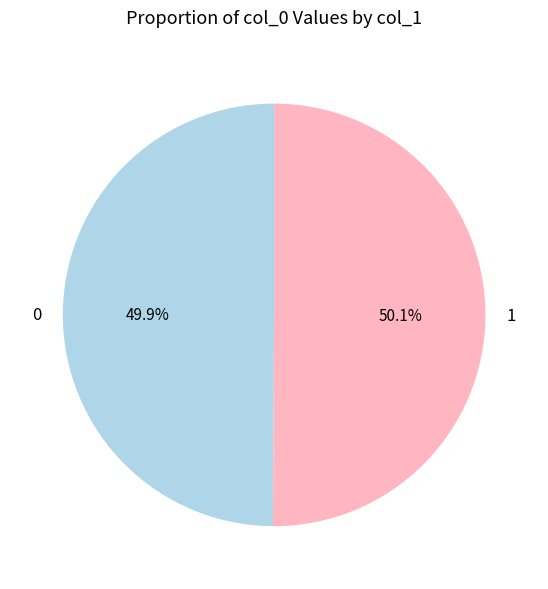

Is there any slice that represents more than half of the pie?

Yes